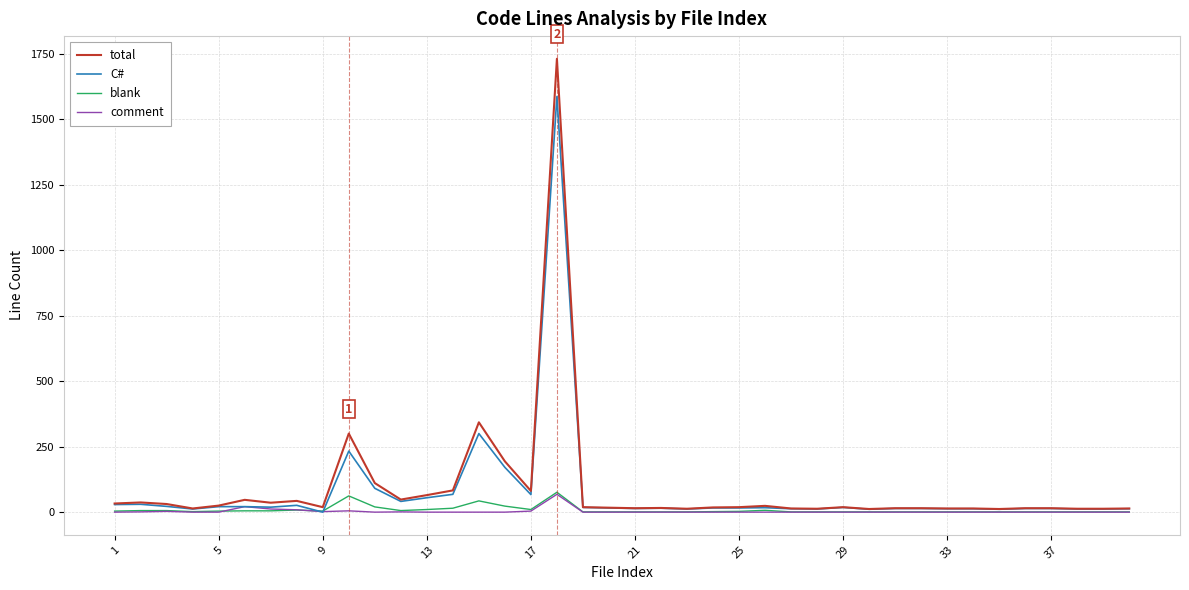

Which series has the widest spread of values?

total